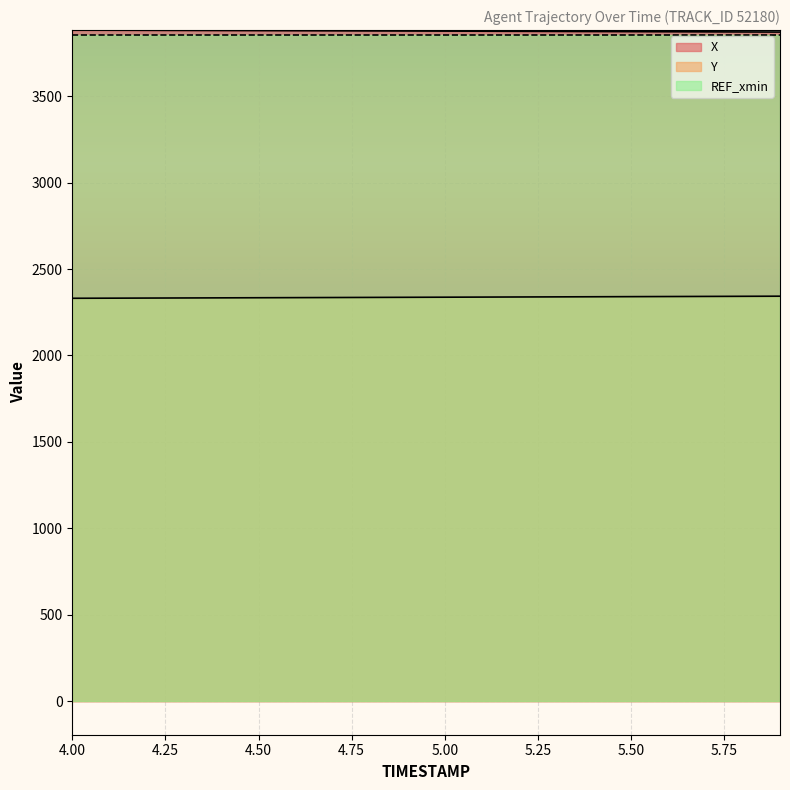

True or false: Y and X cross at least once.

False